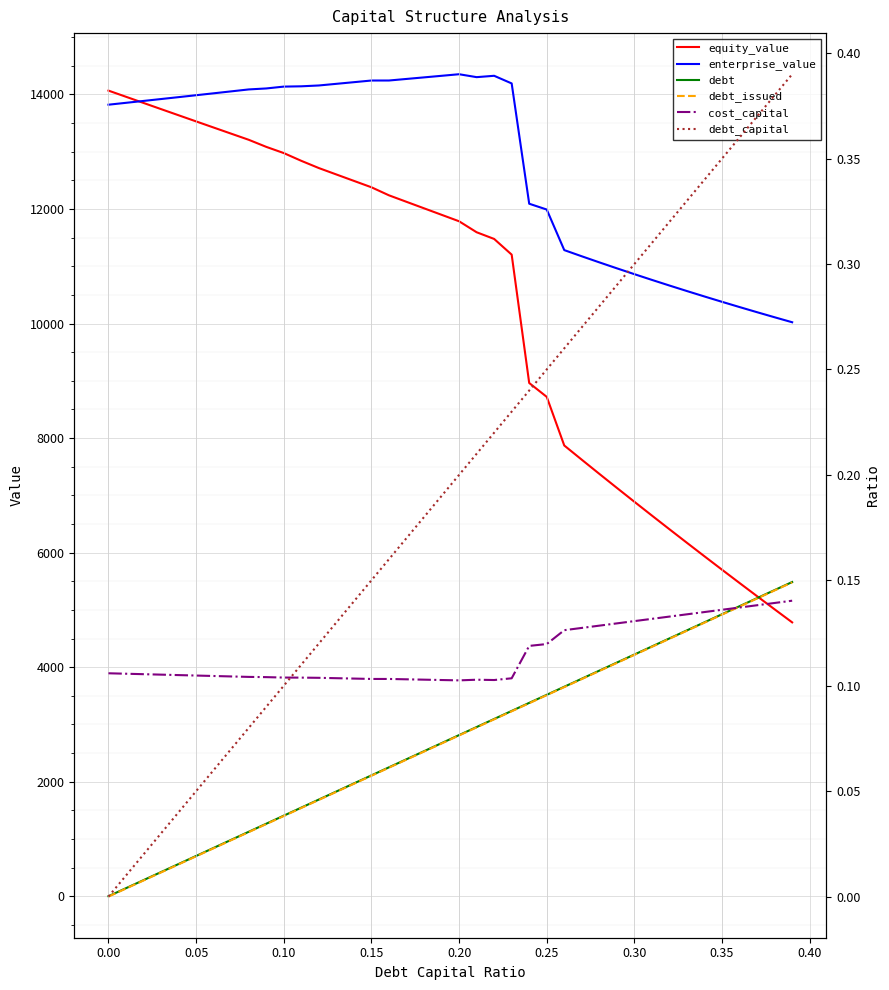

Which series has the widest spread of values?

equity_value